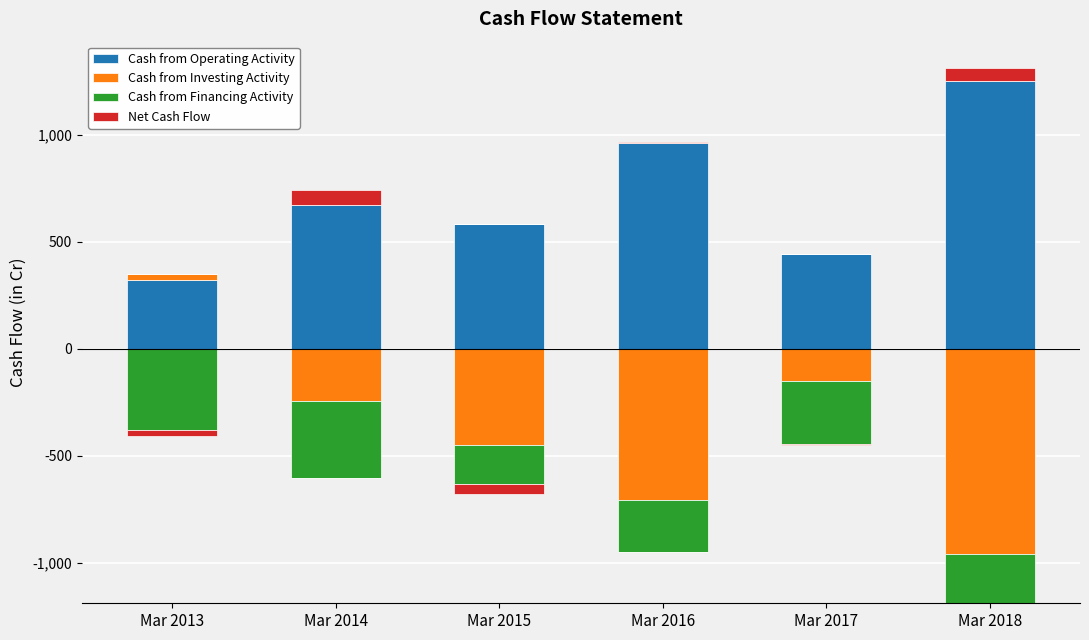

What is the difference between the second highest and second lowest values in the Cash from Operating Activity series?

518